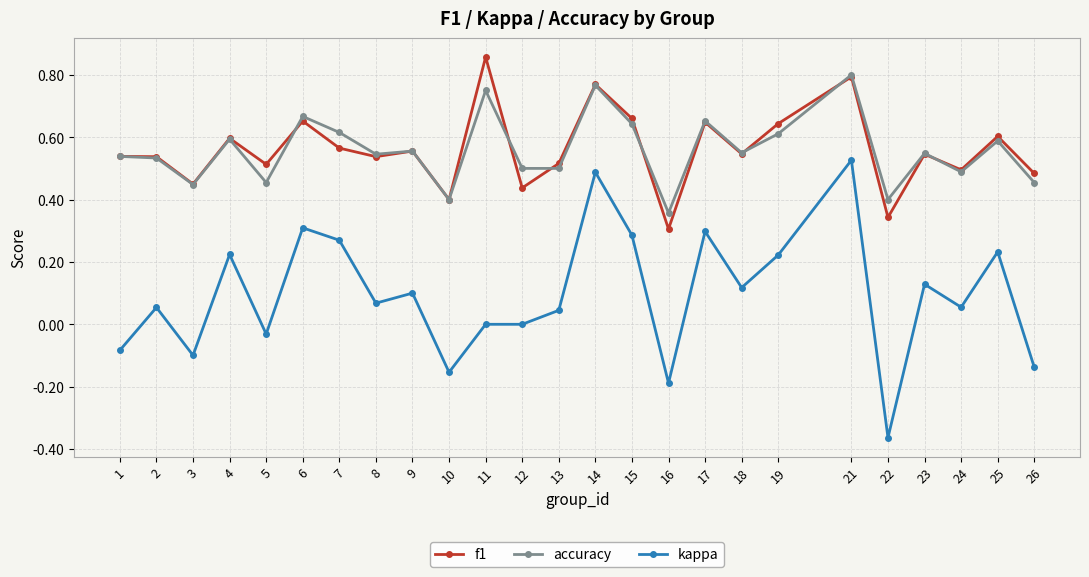

Where is the first local minimum for kappa?

3